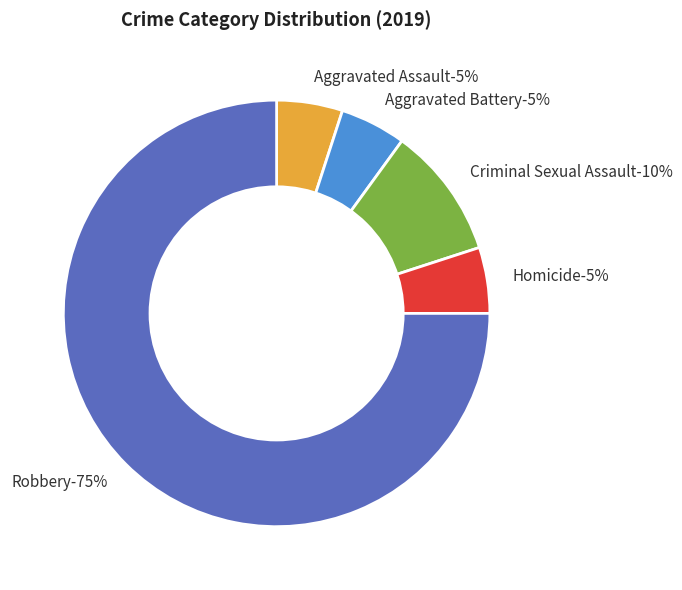

Which category has the biggest portion of the pie?

Robbery